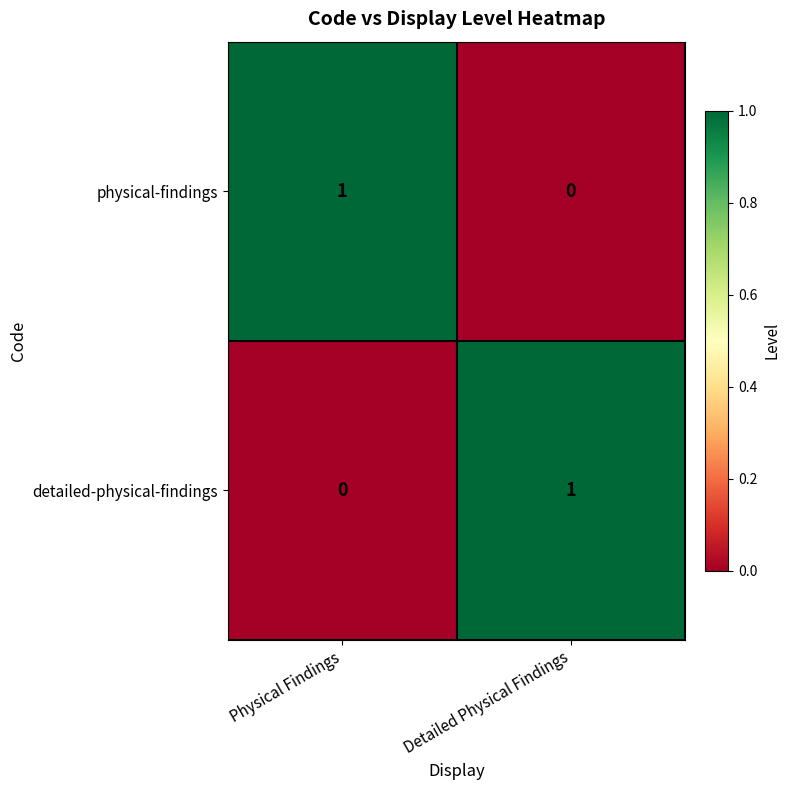

At which label is physical-findings closest to 0?

Detailed Physical Findings